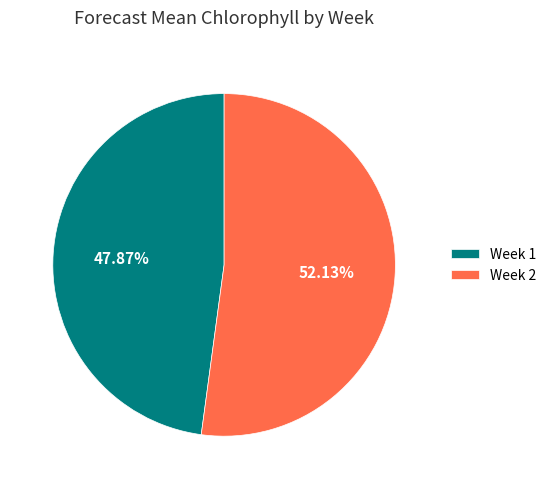

Rank the categories by value from lowest to highest.

Week 1, Week 2